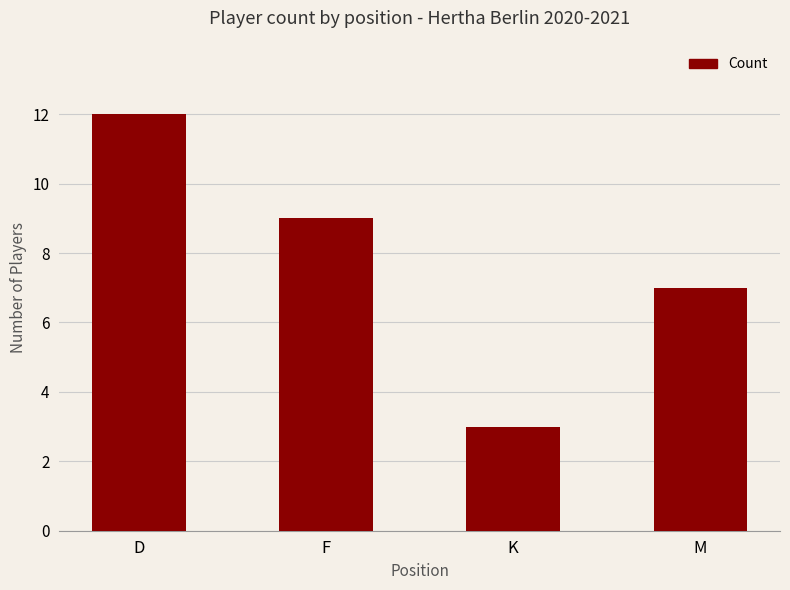

Which has a higher value, F or D?

D